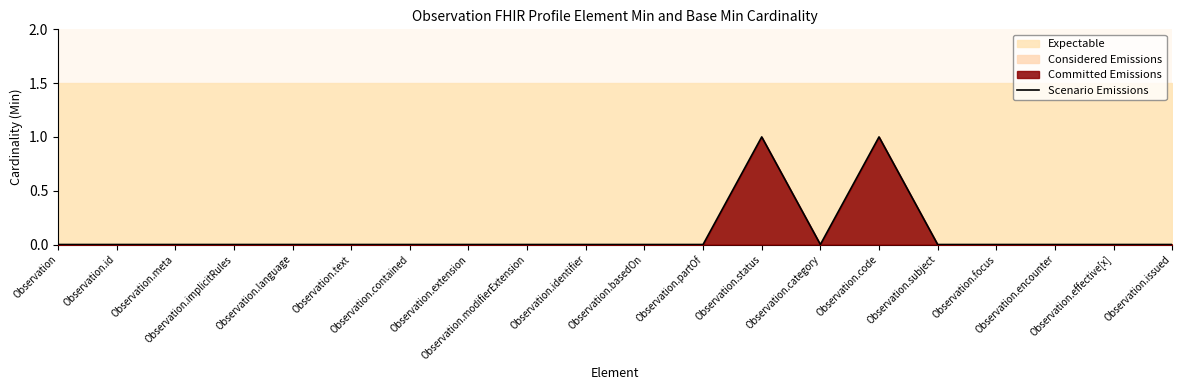

At which label is the value closest to 0?

Observation